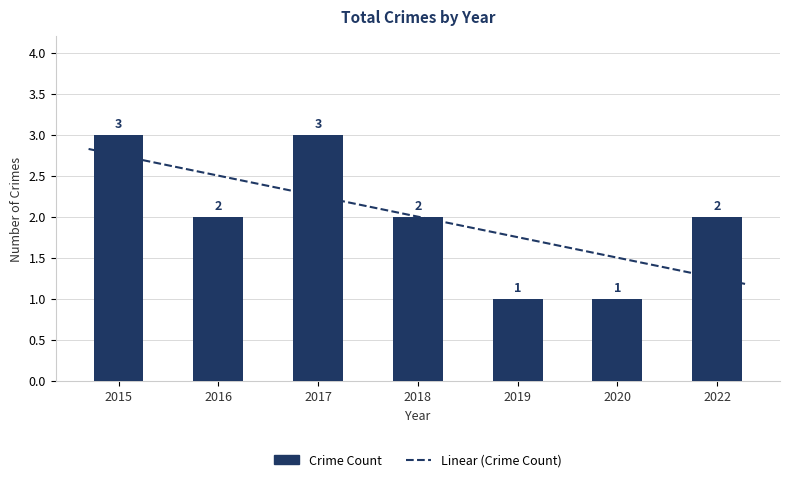

The value at 2019 is 2. True or false?

False